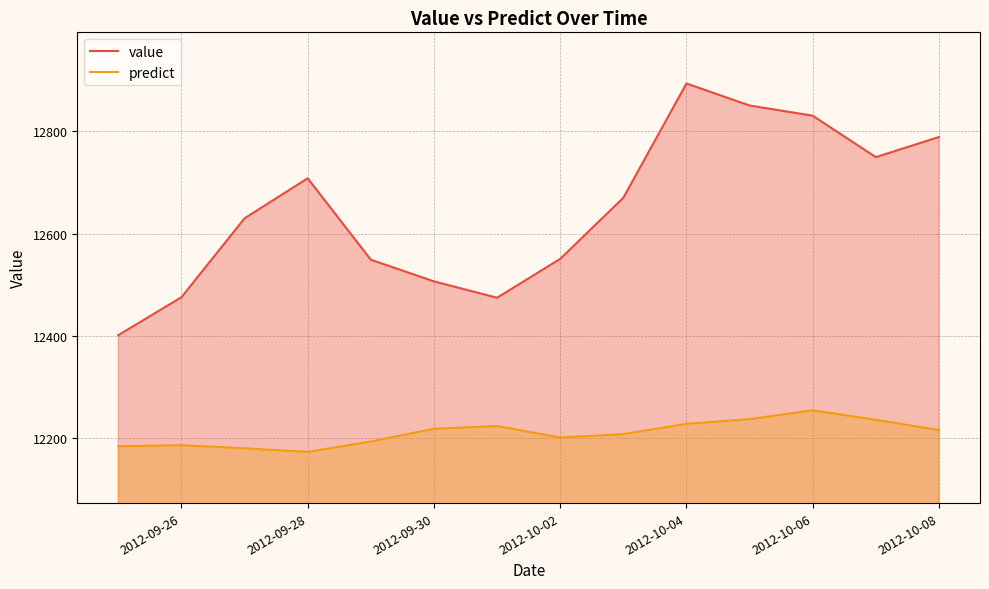

Which series changed the most between 2012-09-30 and 2012-10-02?

value